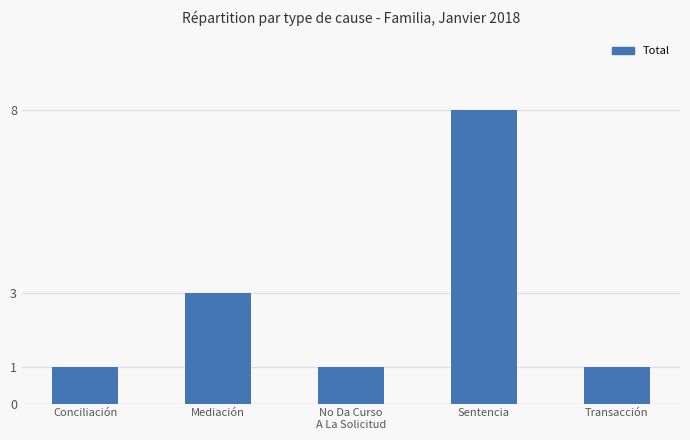

Approximately how many times larger is the value at Mediación compared to Conciliación?

3.0